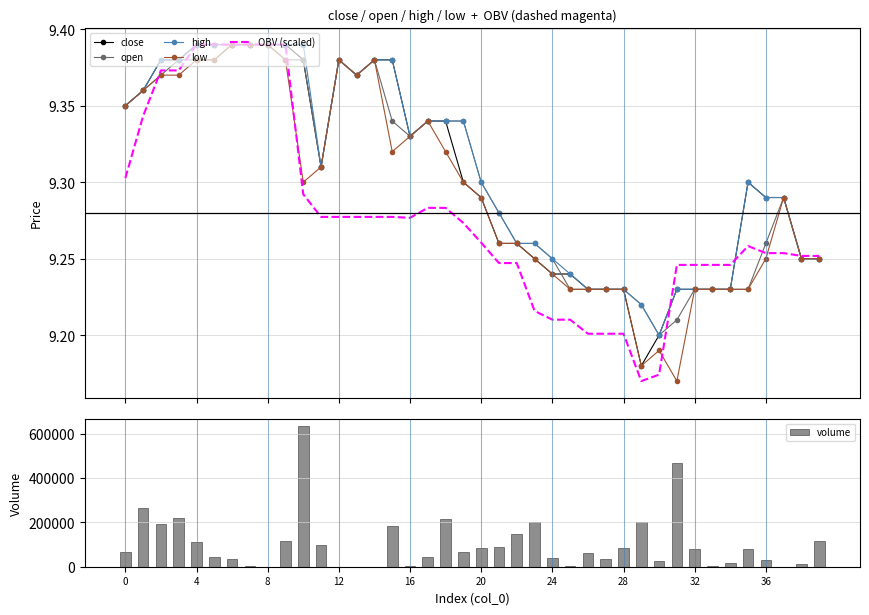

What is the difference between the low values at 21 and 29?

0.1